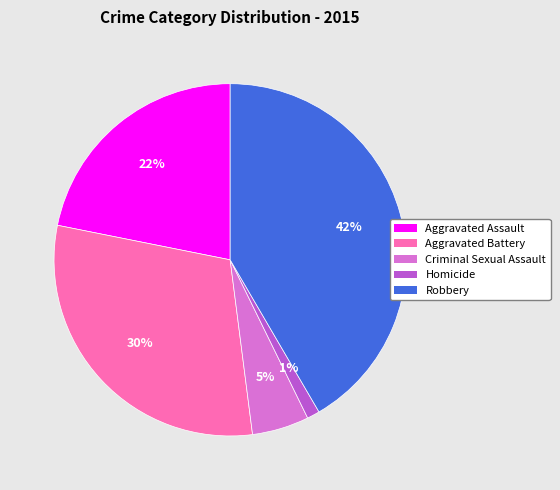

True or false: Robbery accounts for 36% of the total.

False